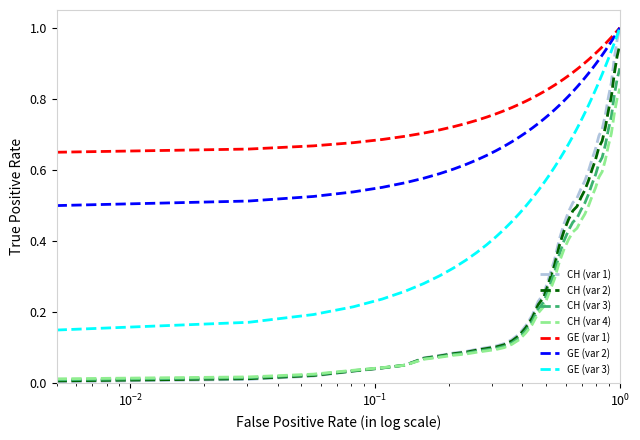

Which series has the largest total across all categories?

GE (var 1)